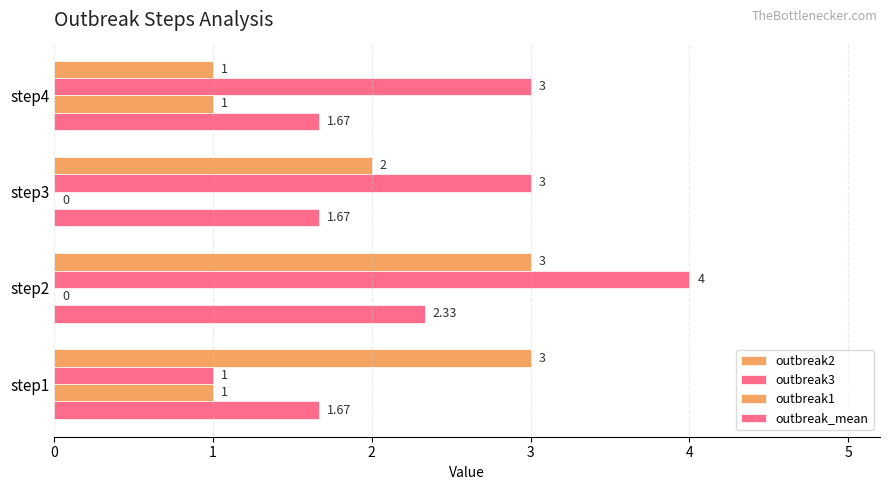

How many series are shown in this chart?

4